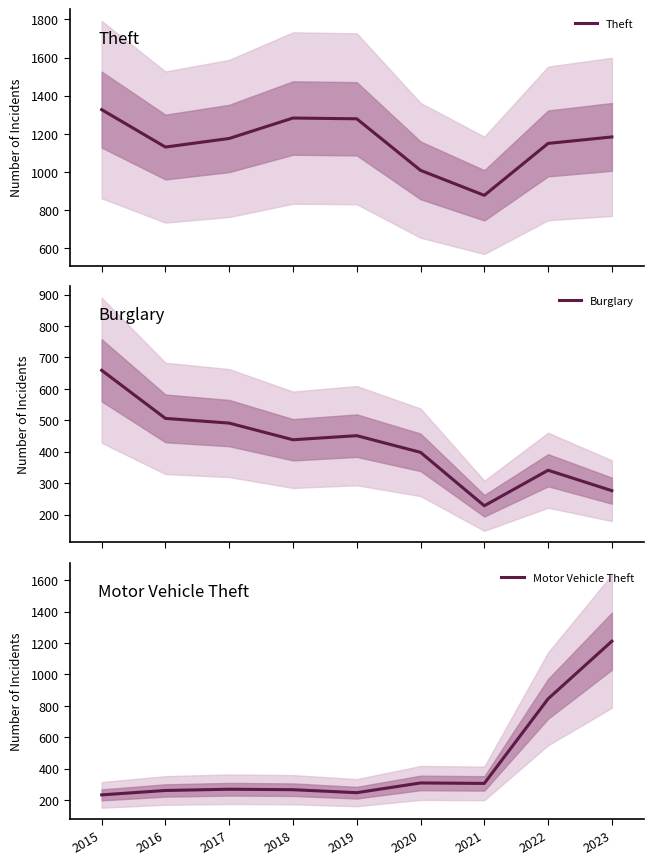

True or false: Burglary and Theft intersect in this chart.

False